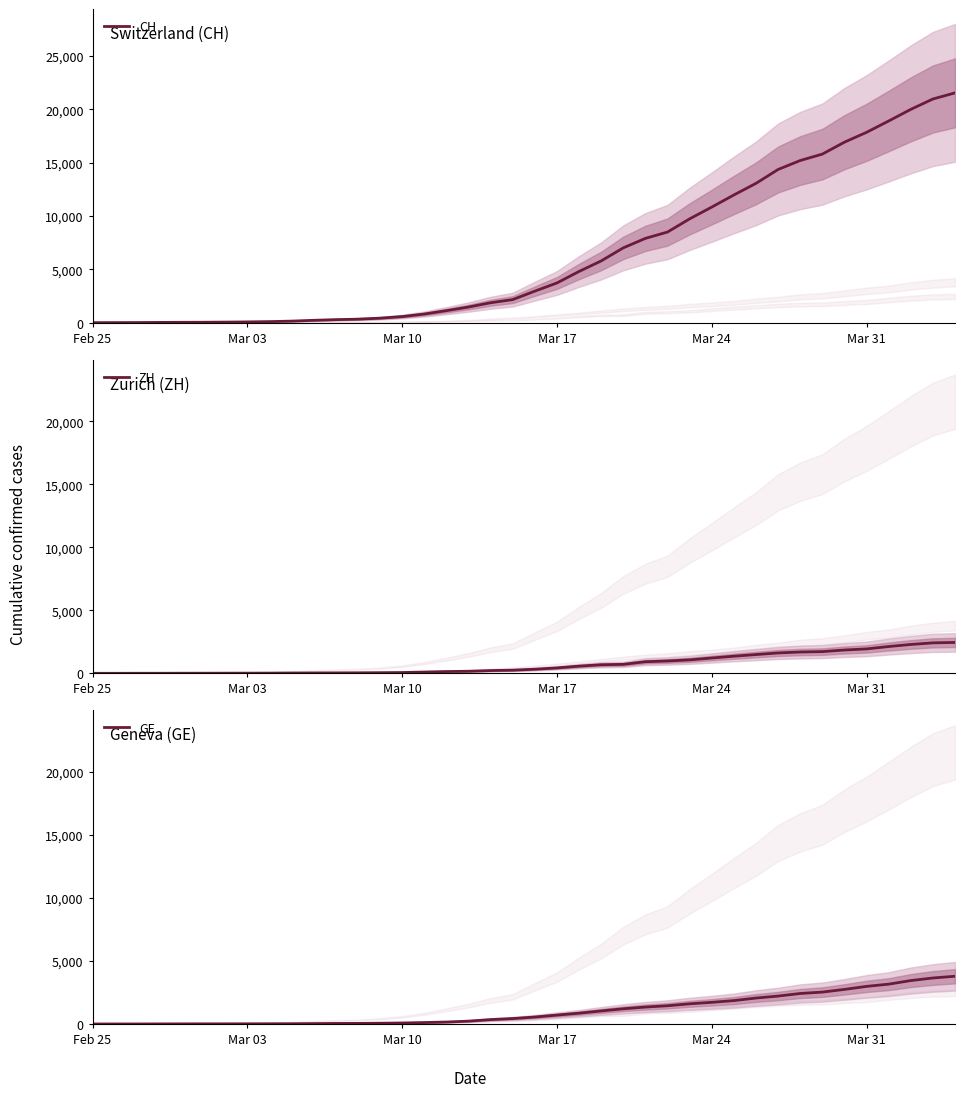

At how many categories does at least one series exceed 18112?

4